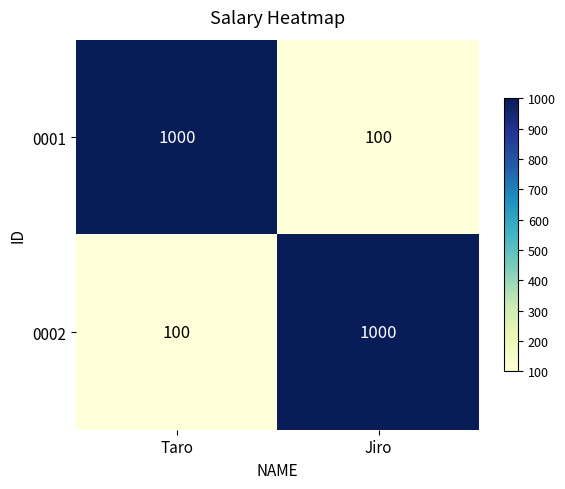

The value of 0001 at Jiro is 100. True or false?

True